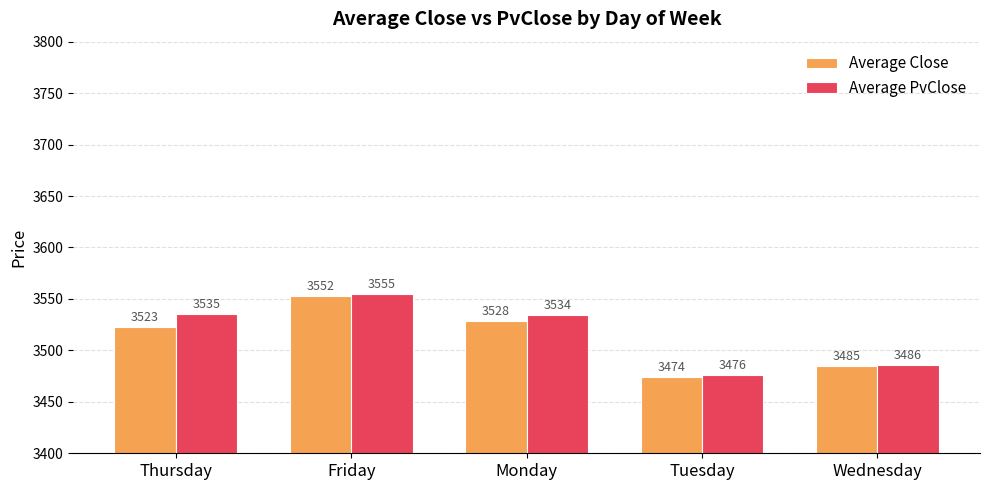

The value of Average PvClose at Tuesday is 3475.6. True or false?

True